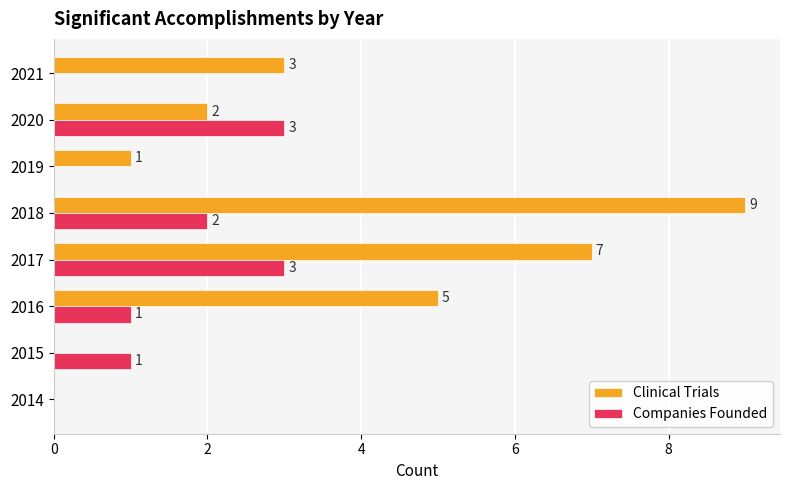

Count the number of data series in this chart.

2